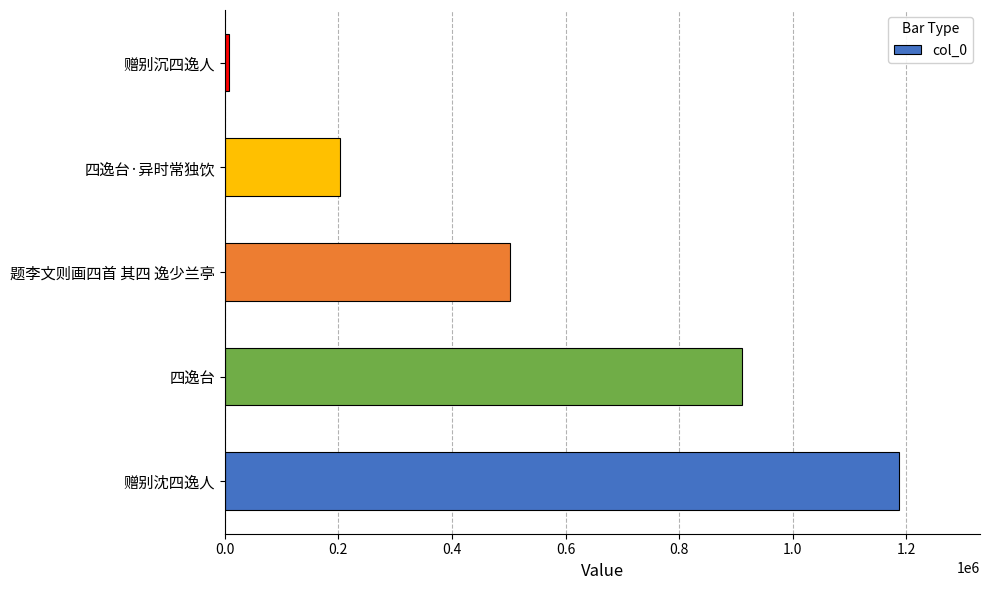

Where is the data nearest to the value 597099?

题李文则画四首 其四 逸少兰亭